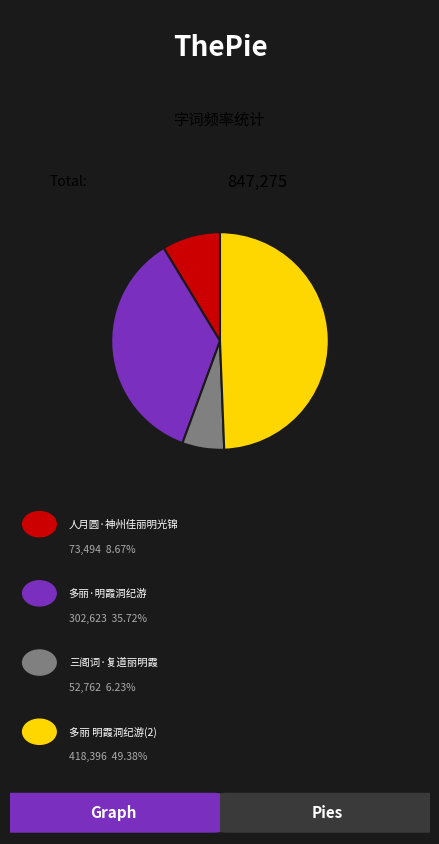

Does any single category account for the majority?

No